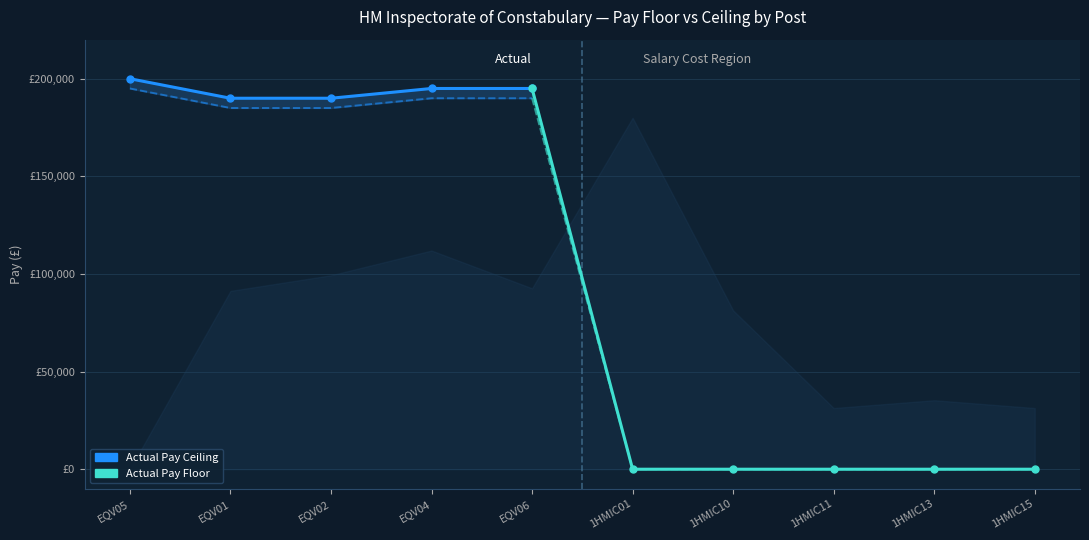

What is the difference between the highest and lowest values at EQV01?

4999